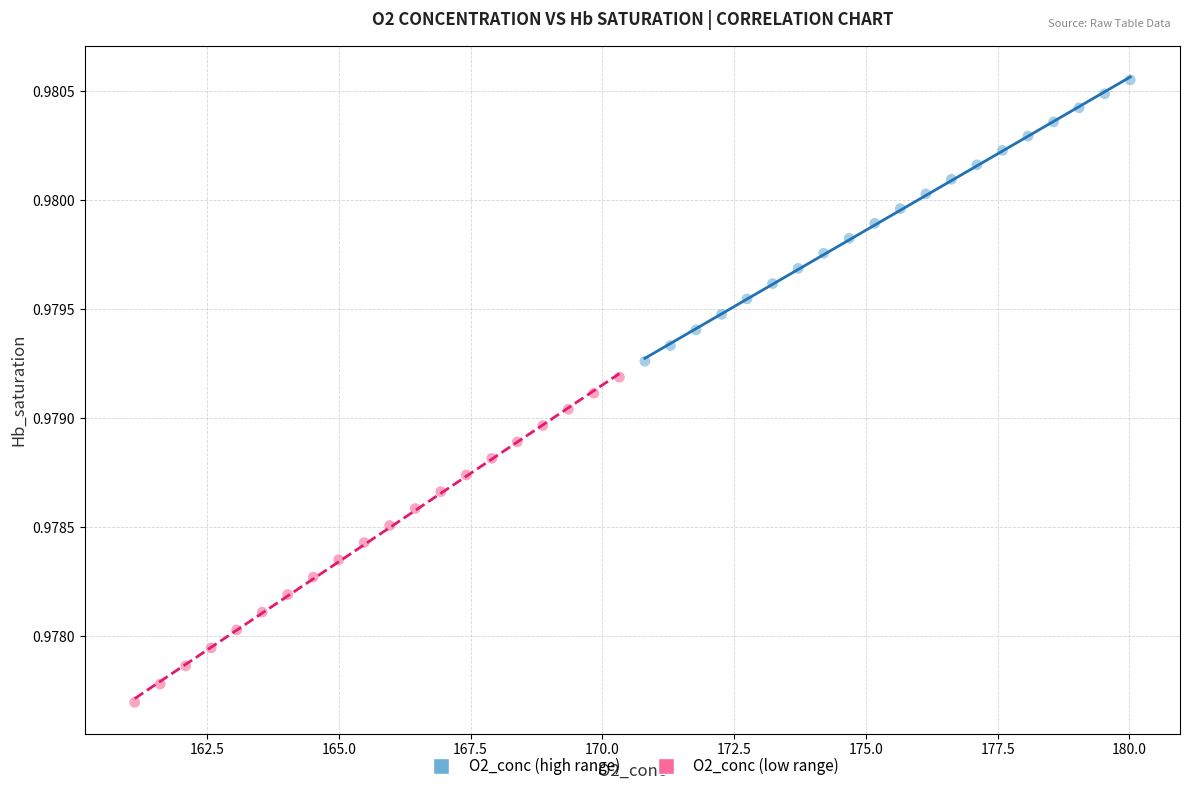

Which series reaches the maximum Y coordinate?

O2_conc (high range)